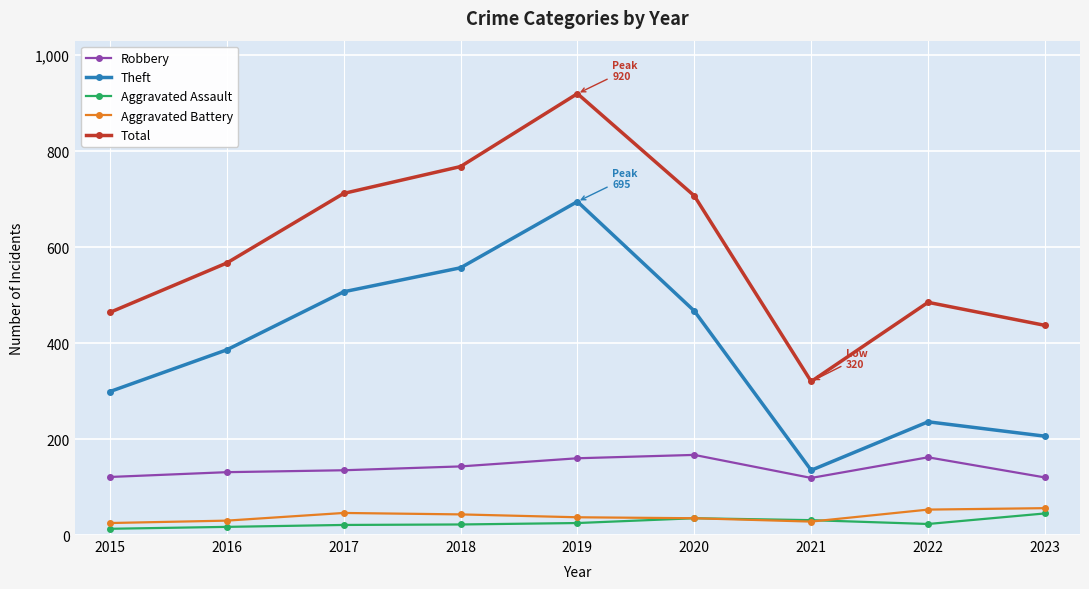

What is the total value across all series at 2021?

633